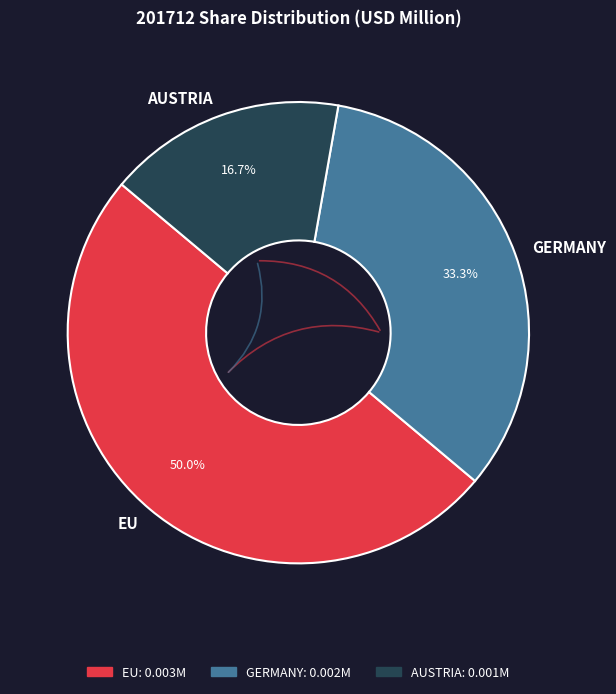

Rank the categories by value from highest to lowest.

EU, GERMANY, AUSTRIA